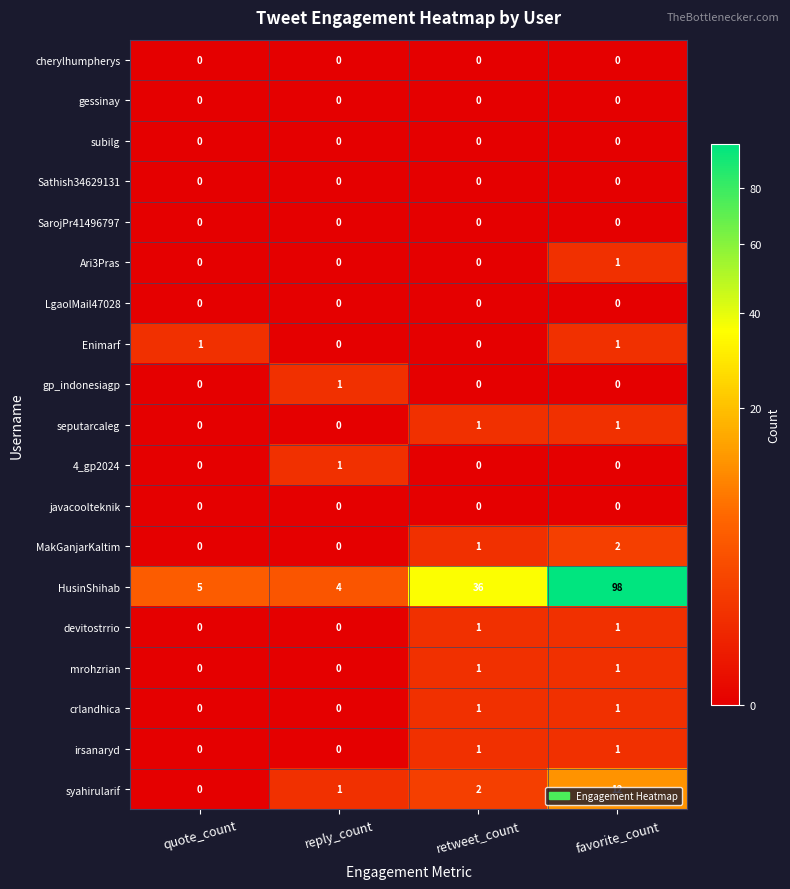

The value of gp_indonesiagp at reply_count is 1. True or false?

True